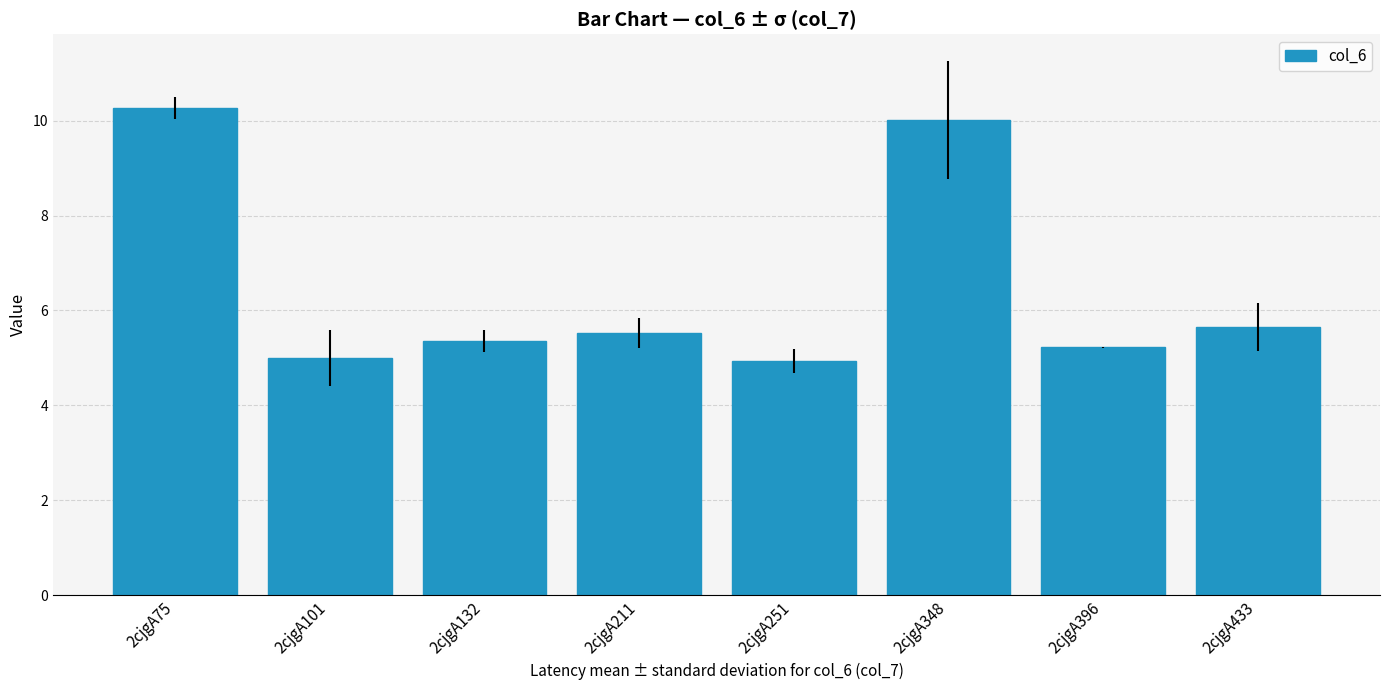

Count the number of data series in this chart.

1